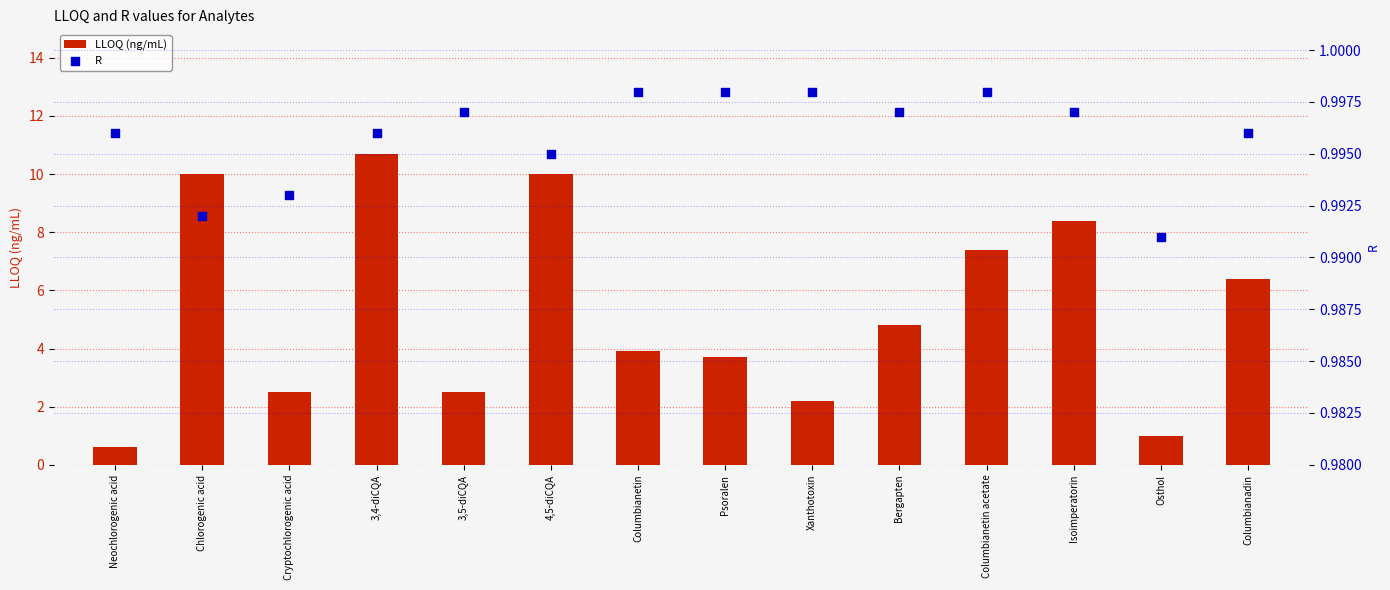

What are all the series names shown in the legend?

LLOQ (ng/mL), R